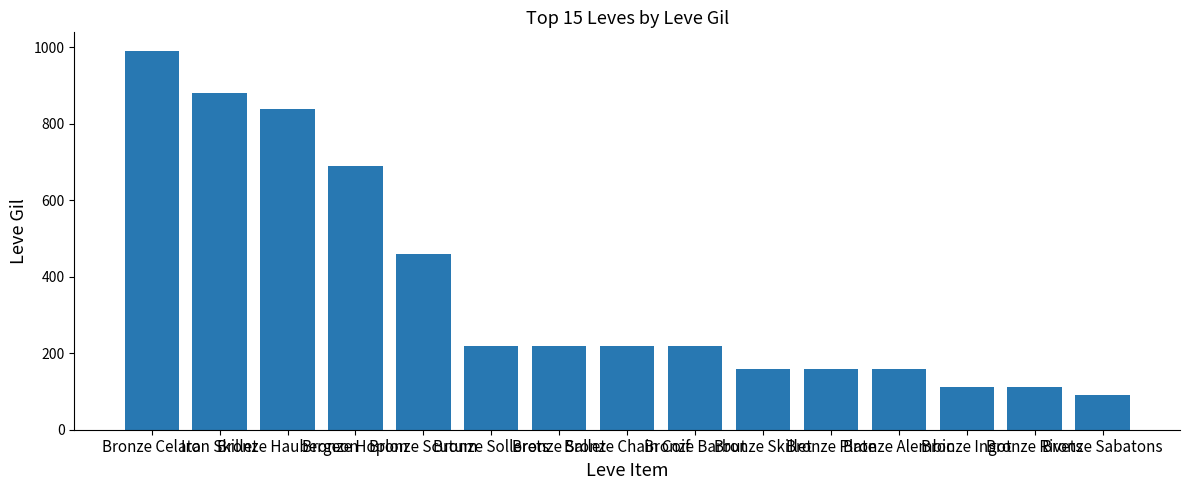

The value at Bronze Rivets is 163. True or false?

False